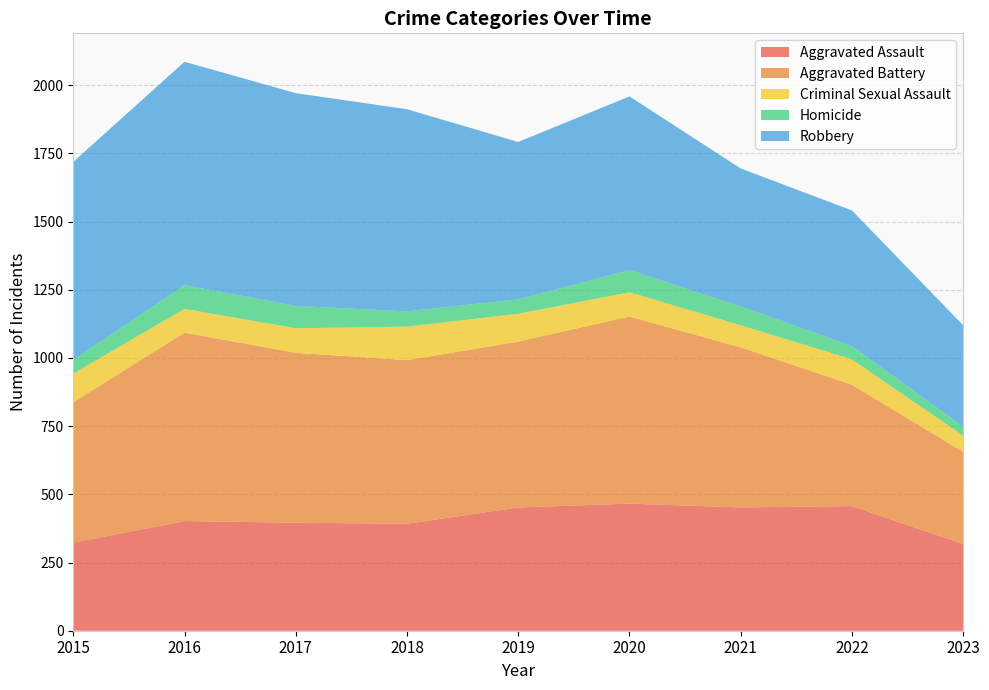

Reading left to right, extract all data points from this chart.

Aggravated Assault: 323	402	396	392	452	466	452	457	318
Aggravated Battery: 515	691	623	600	608	686	587	445	338
Criminal Sexual Assault: 105	87	90	123	102	89	81	93	59
Homicide: 50	87	82	56	53	81	69	49	33
Robbery: 726	819	780	741	577	637	506	497	372